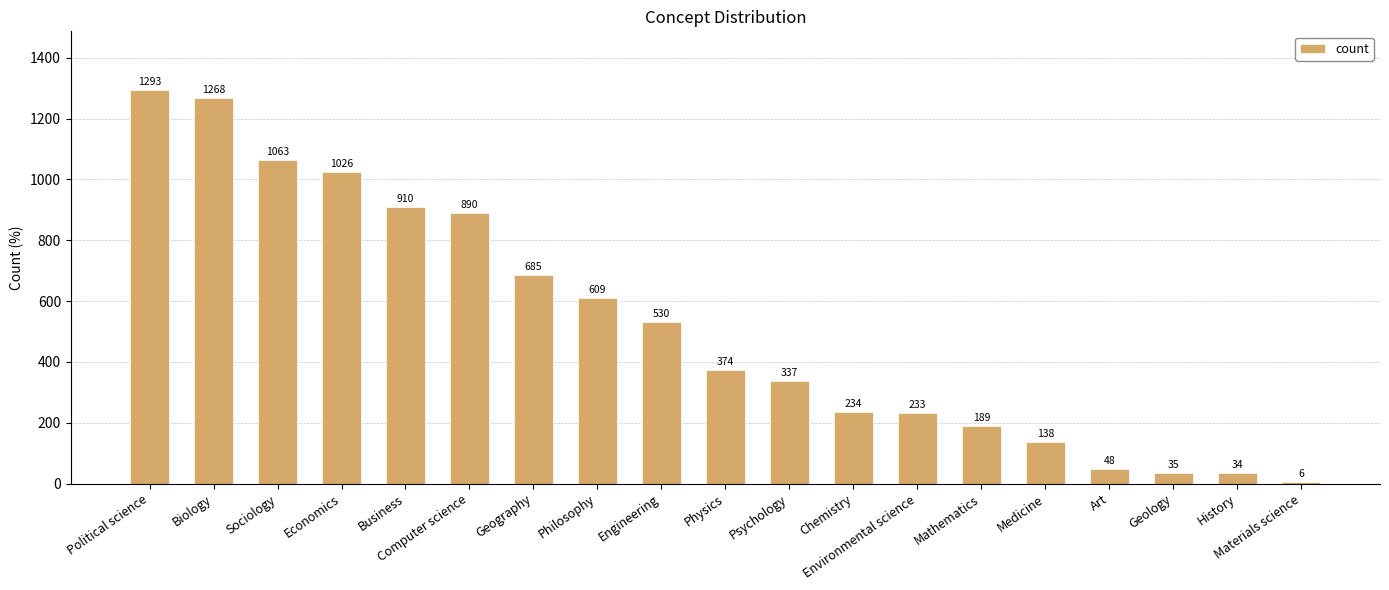

True or false: the data shows 465 at Computer science.

False